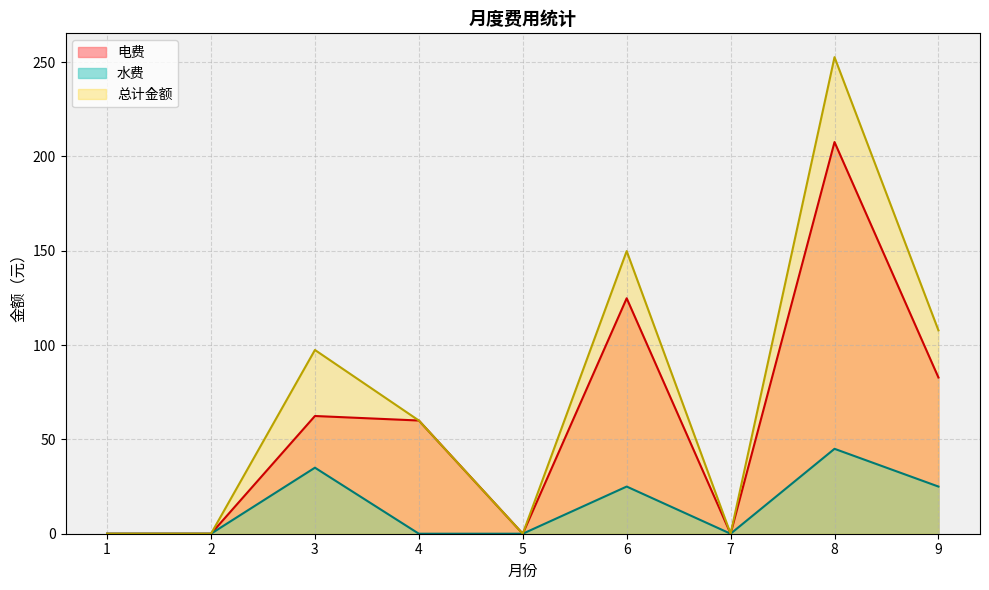

What is the total value across all series at 6?

299.6